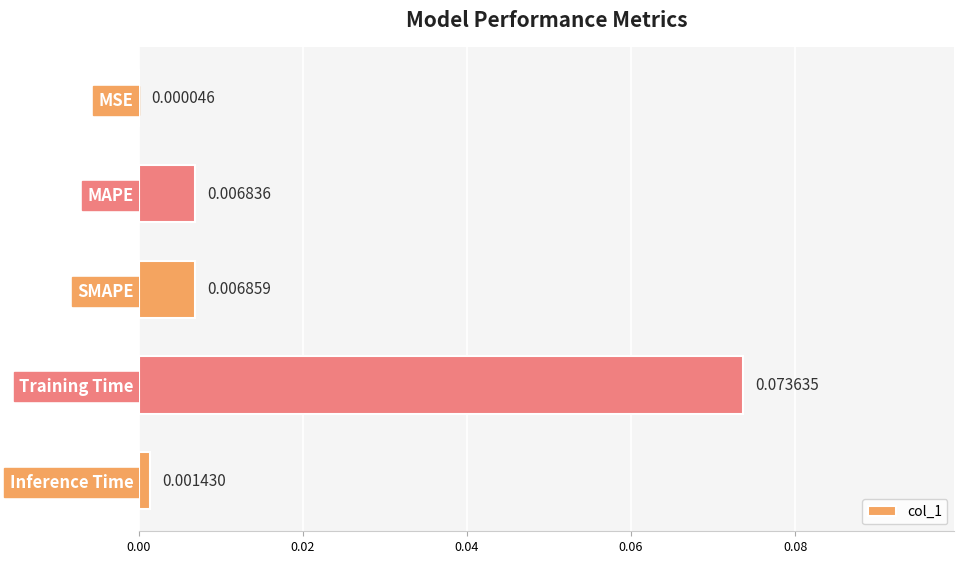

Which has a higher value, SMAPE or MSE?

SMAPE